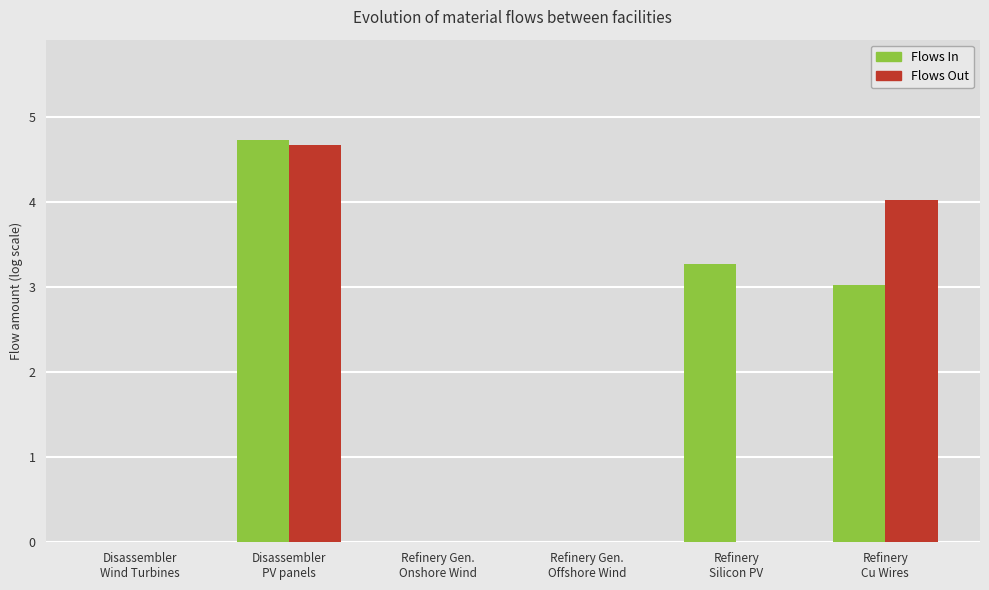

List the labels in order of Flows In value, smallest first.

Refinery Gen.
Offshore Wind, Refinery Gen.
Onshore Wind, Disassembler
Wind Turbines, Refinery
Cu Wires, Refinery
Silicon PV, Disassembler
PV panels